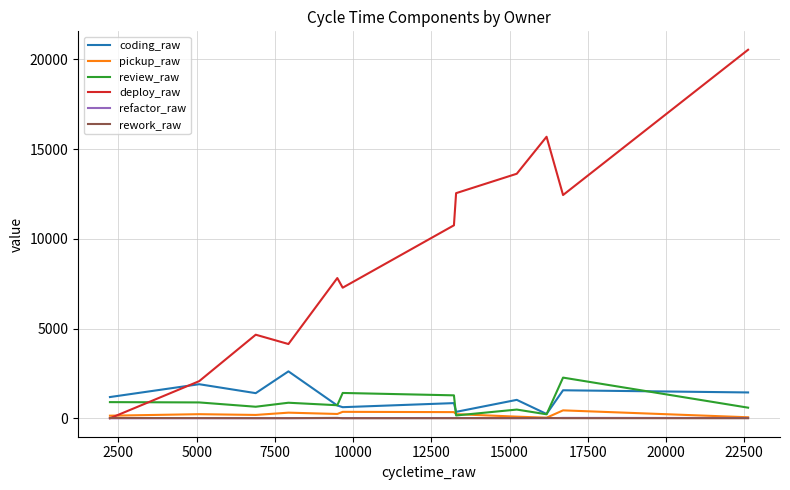

True or false: deploy_raw and coding_raw cross at least once.

True